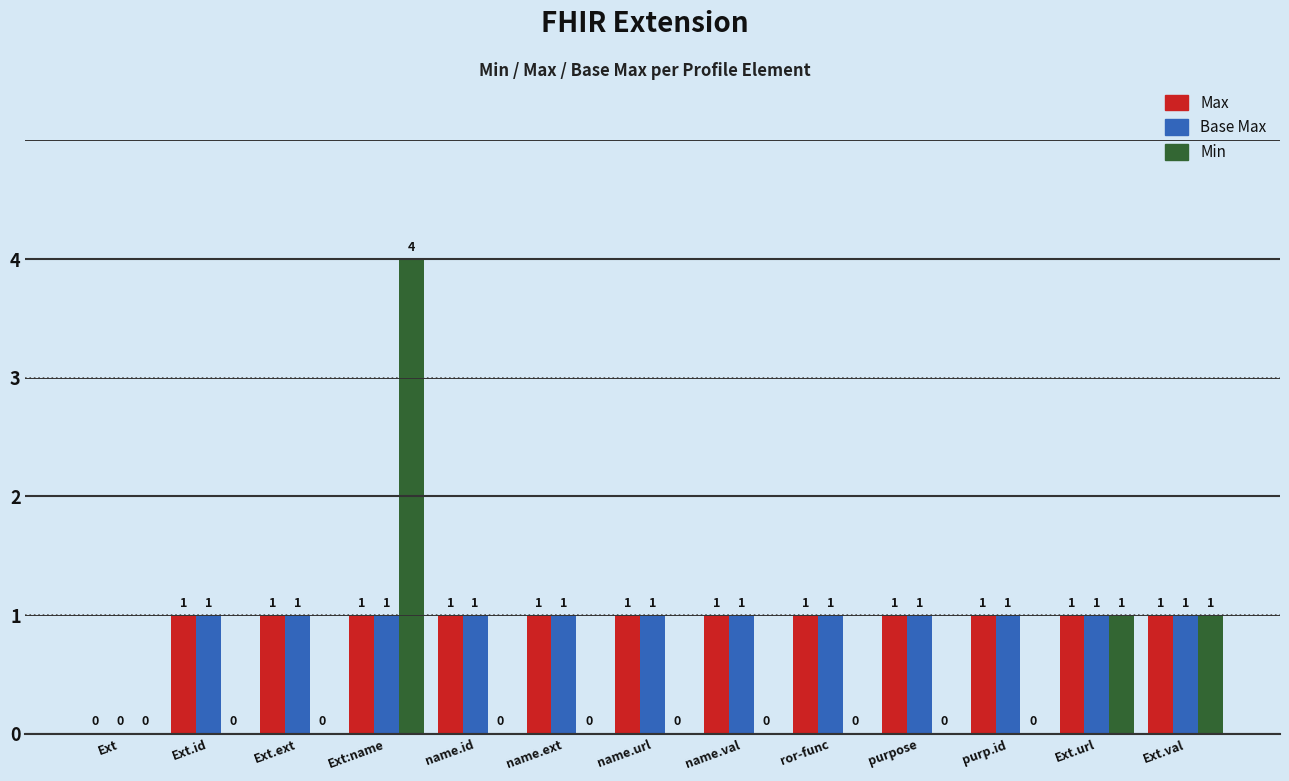

Reading left to right, what are all the values shown in this chart?

Max: 0	1	1	1	1	1	1	1	1	1	1	1	1
Base Max: 0	1	1	1	1	1	1	1	1	1	1	1	1
Min: 0	0	0	4	0	0	0	0	0	0	0	1	1